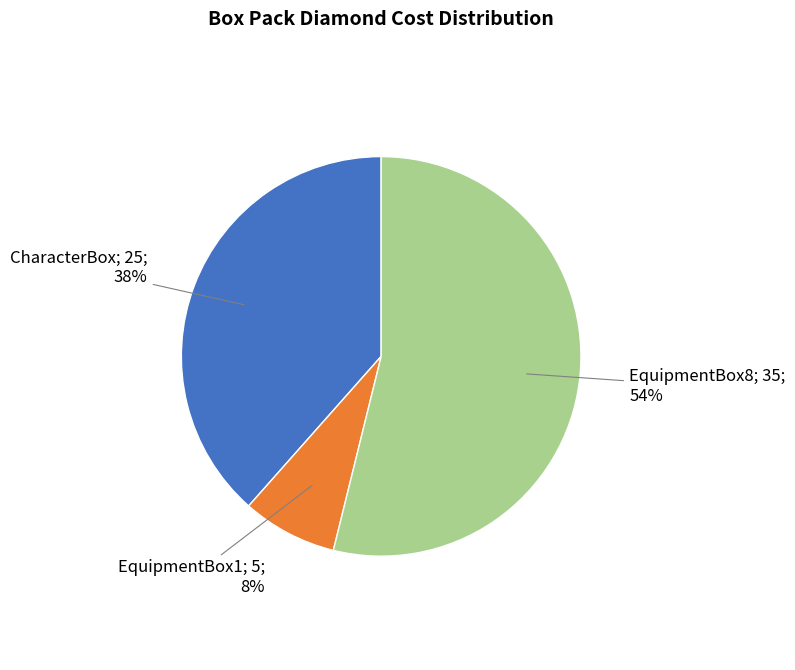

To the nearest percent, what is the average slice percentage?

33%